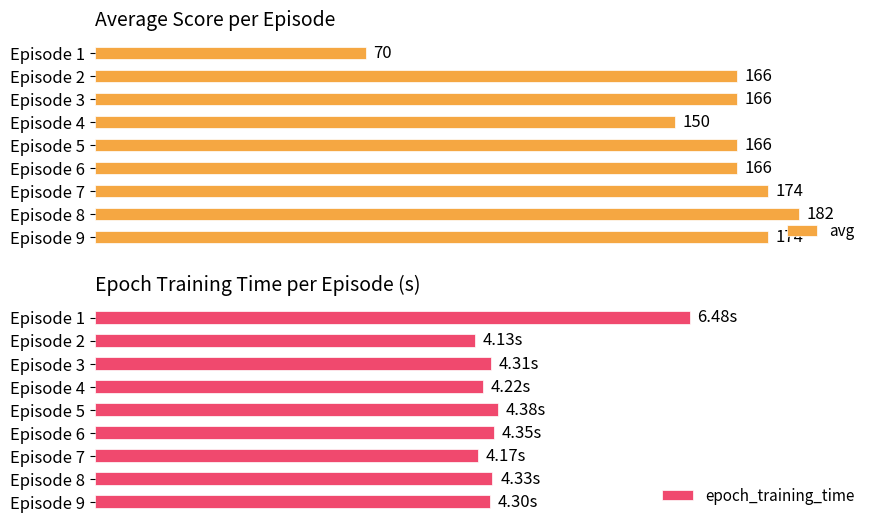

Rank the series by their maximum value, from highest to lowest.

avg, epoch_training_time